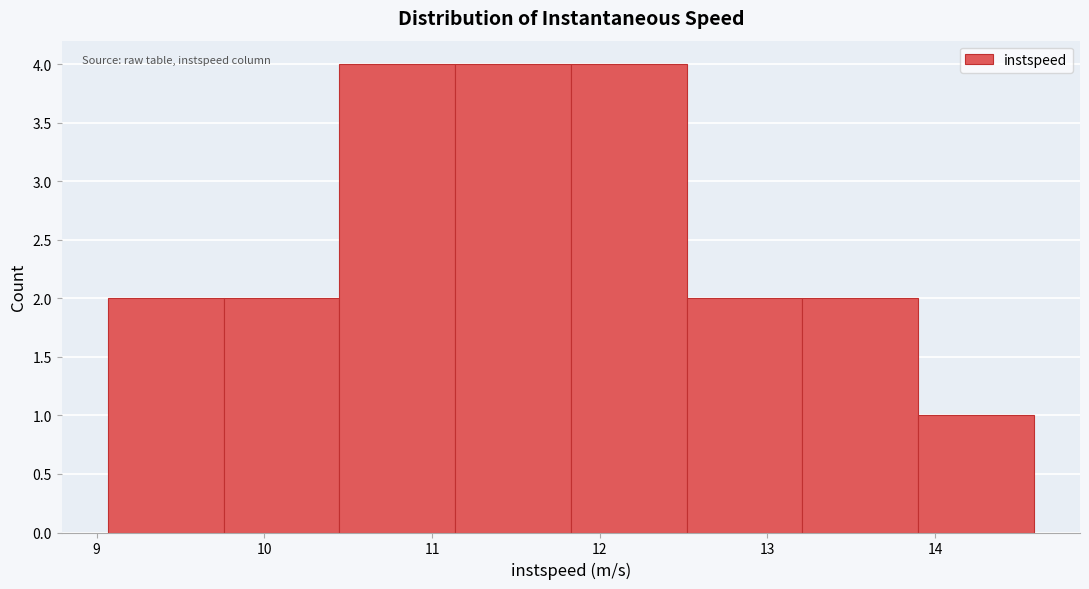

Reading left to right, transcribe this chart: for each bar, give the range it covers on the x-axis and its height. Neither the bar edges nor the heights are printed on the chart, so give them approximately, as read against the axes.

9.1 to 9.8: 2
9.8 to 10.4: 2
10.4 to 11.1: 4
11.1 to 11.8: 4
11.8 to 12.5: 4
12.5 to 13.2: 2
13.2 to 13.9: 2
13.9 to 14.6: 1